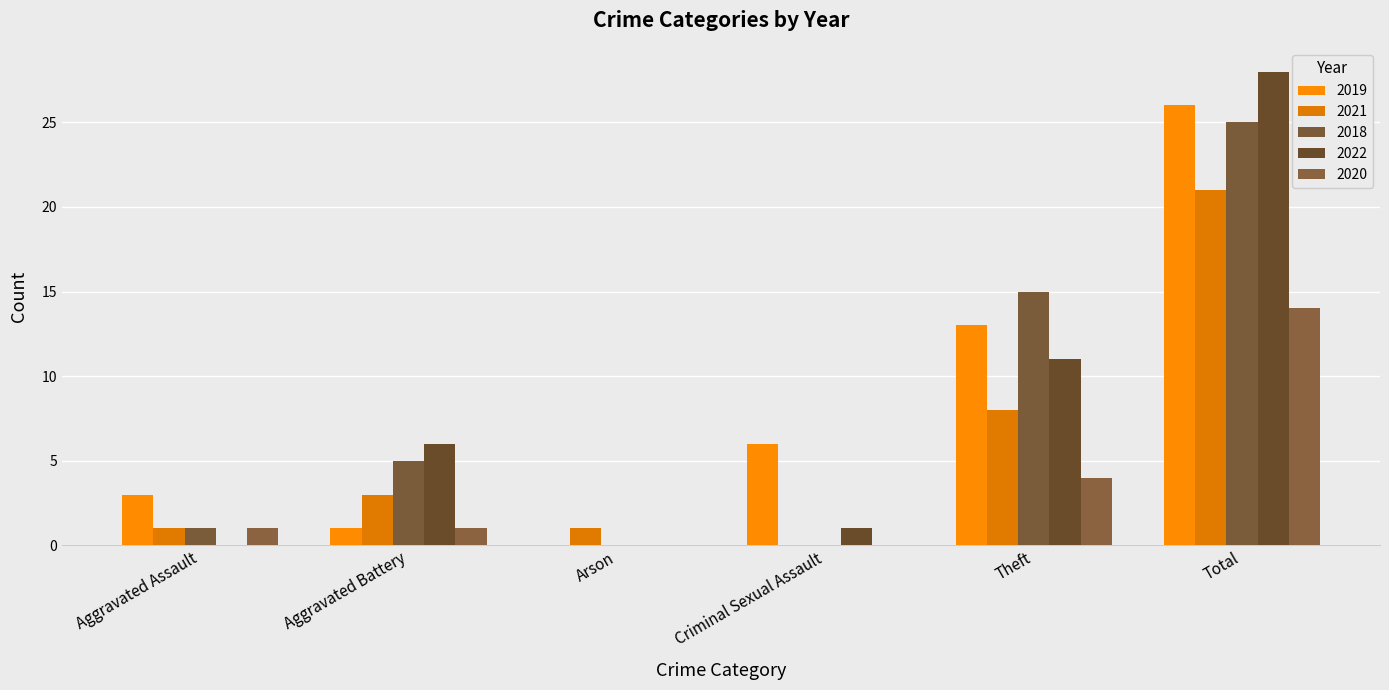

At which label is 2022 closest to 14?

Theft